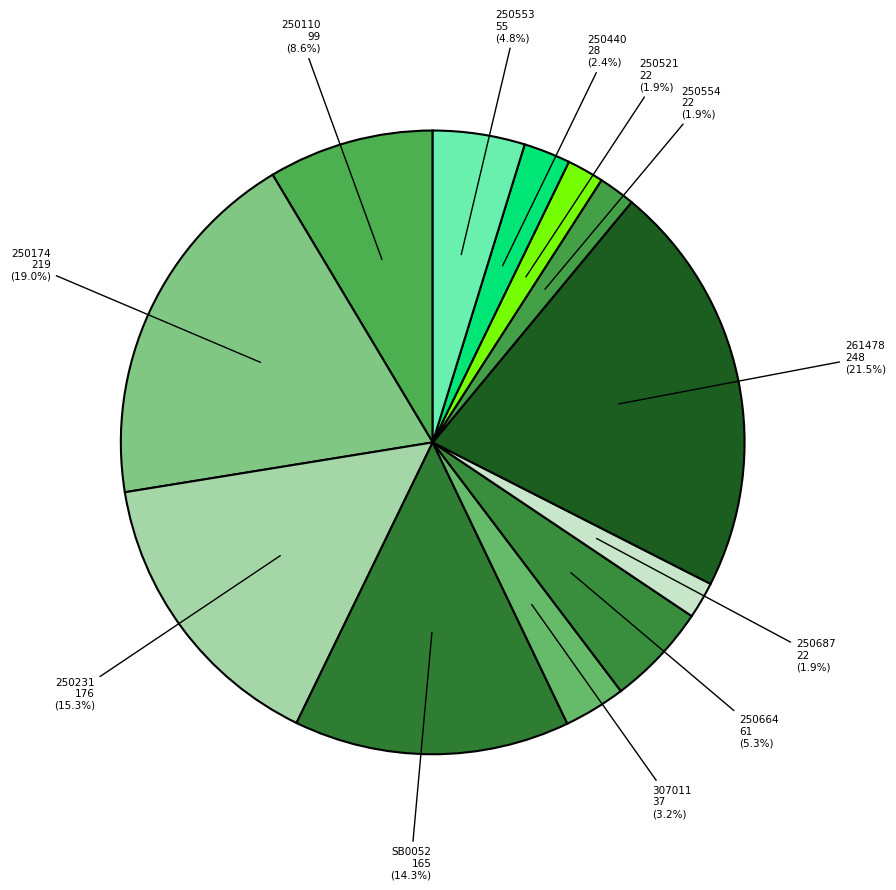

Does 261478 represent more than half of the total?

No